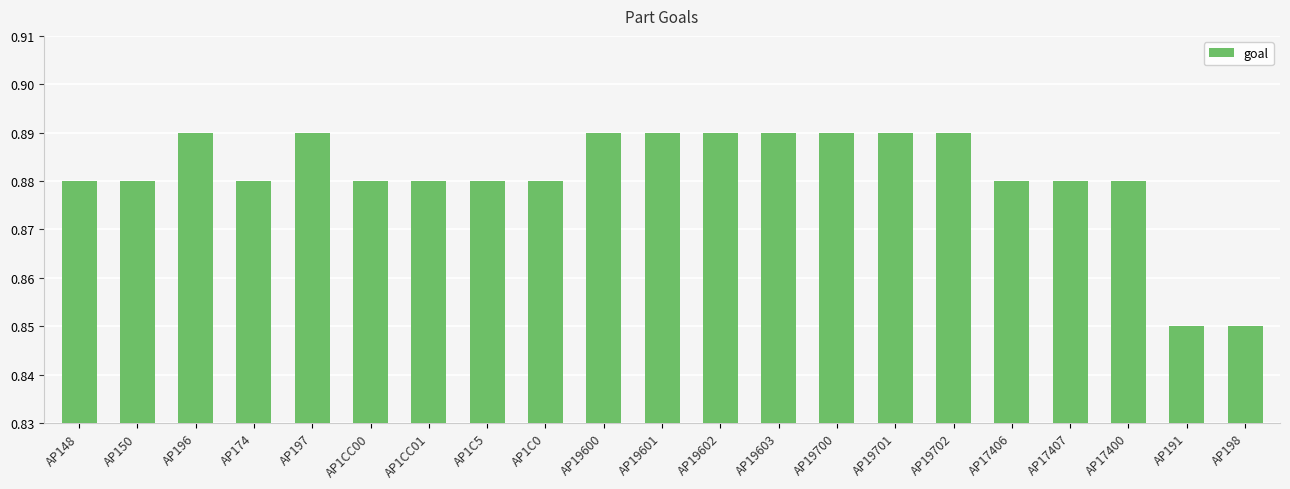

What is the sum of the values at AP150 and AP1C5?

1.8